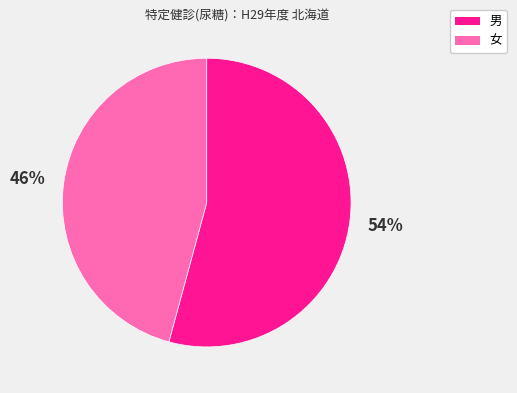

Is there any slice that represents more than half of the pie?

Yes